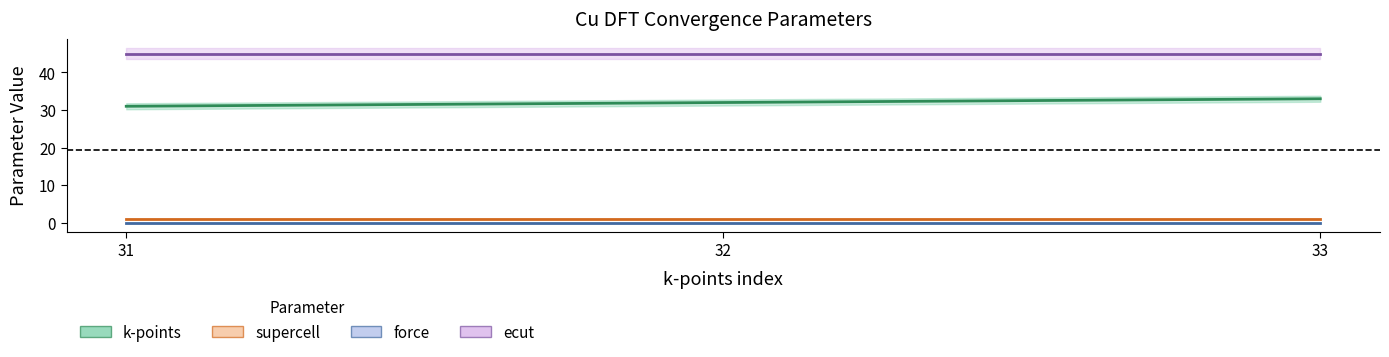

What is the sum of all k-points values?

96